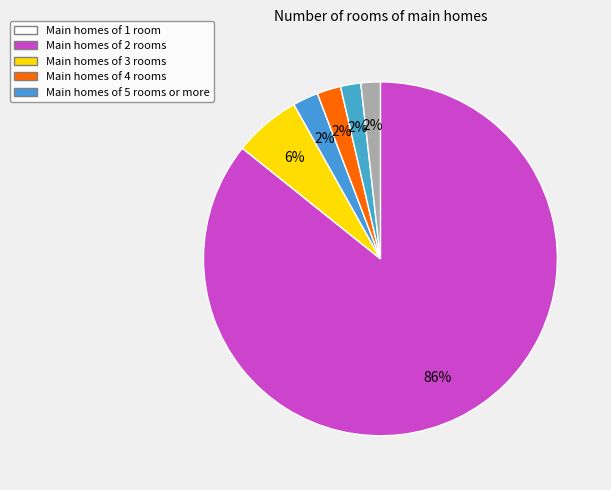

Count the number of slices in the pie.

6